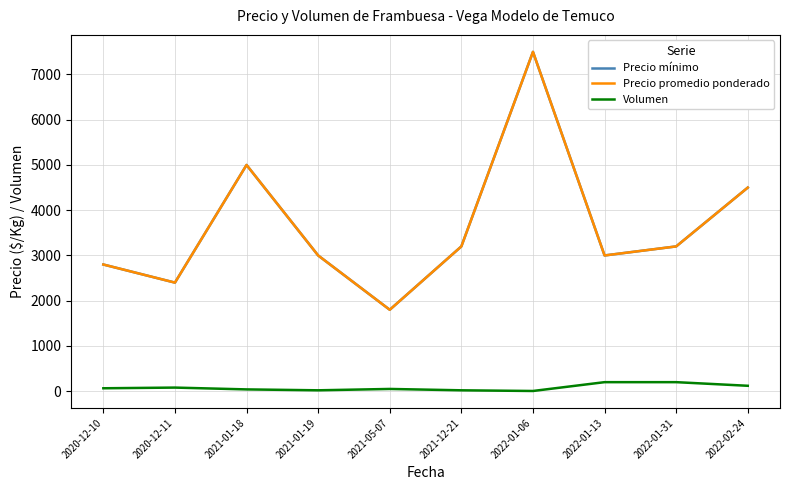

What is the maximum value for Precio mínimo?

7500